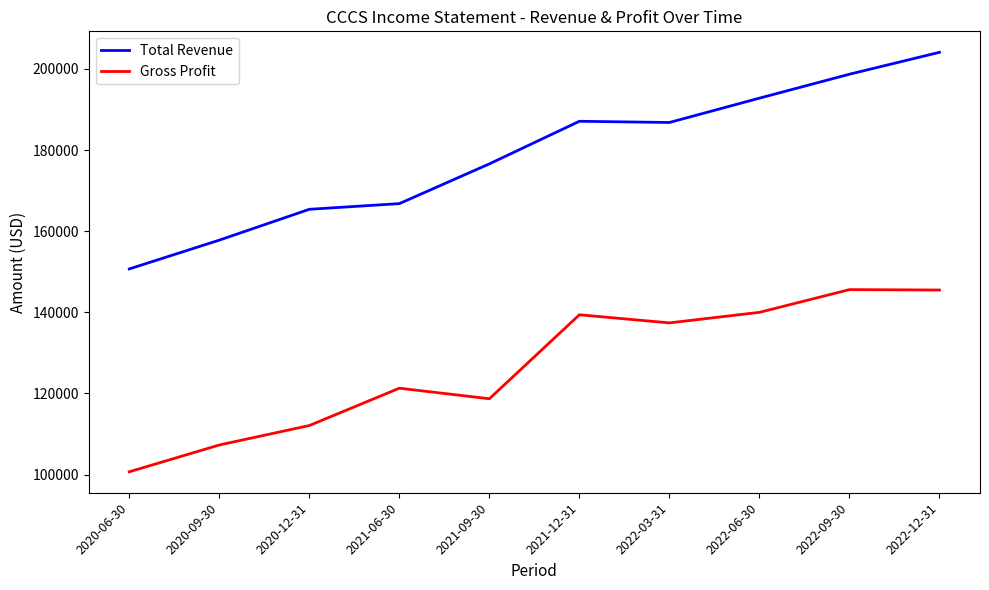

Does the chart display data point markers on the line(s)?

No